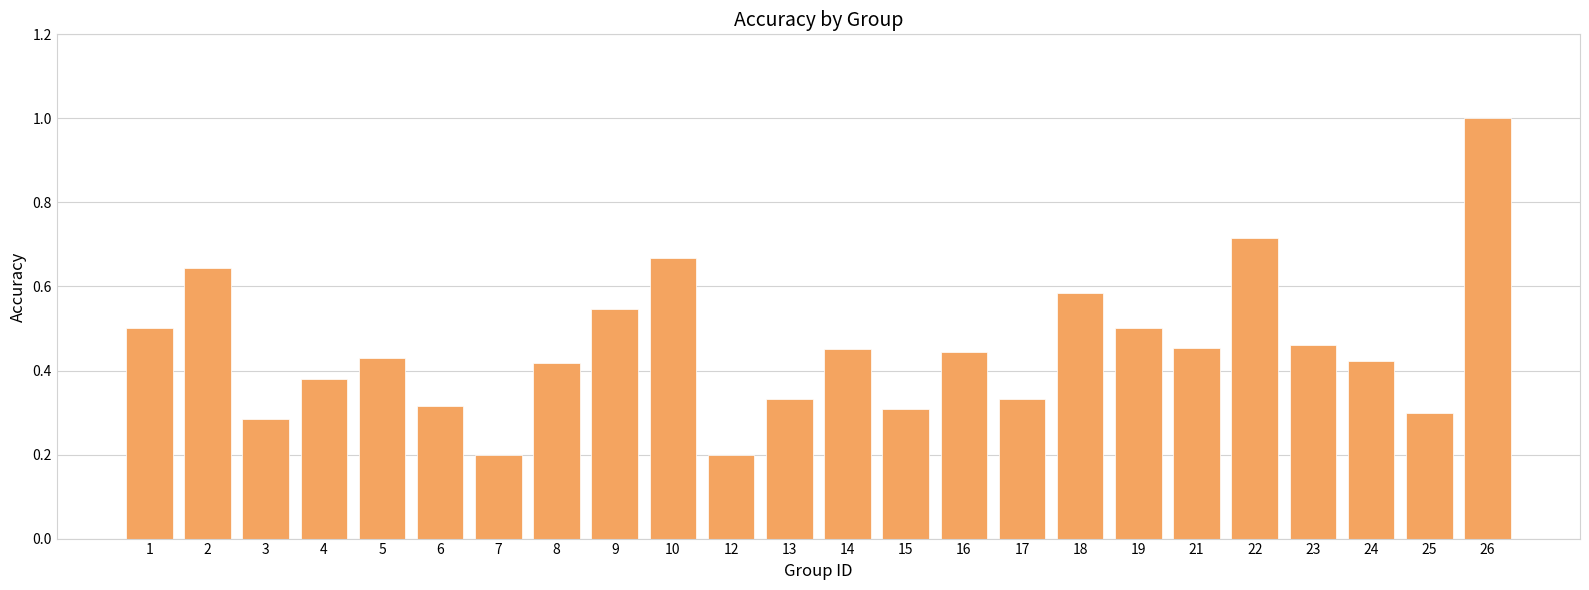

What is the sum of all values?

10.9